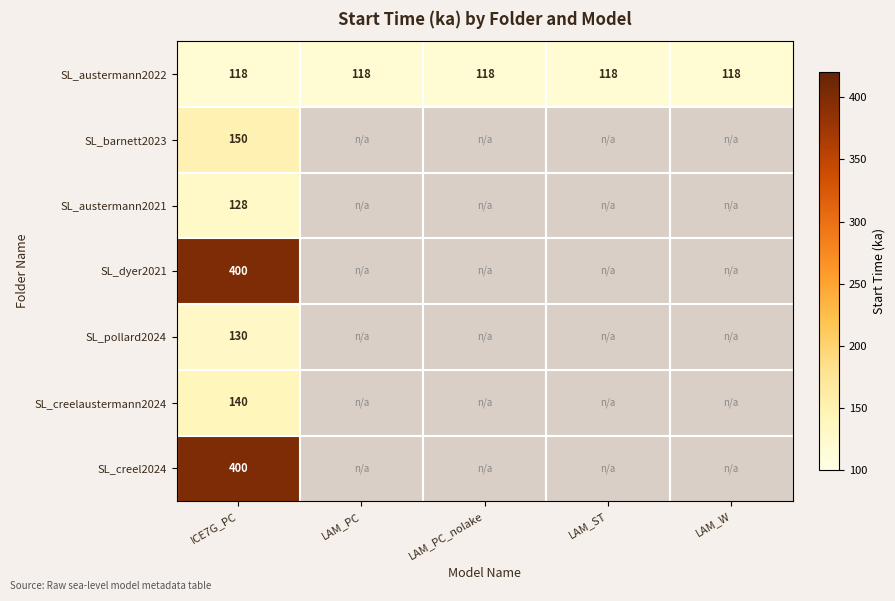

What is the spread (max minus min) of values at ICE7G_PC?

282